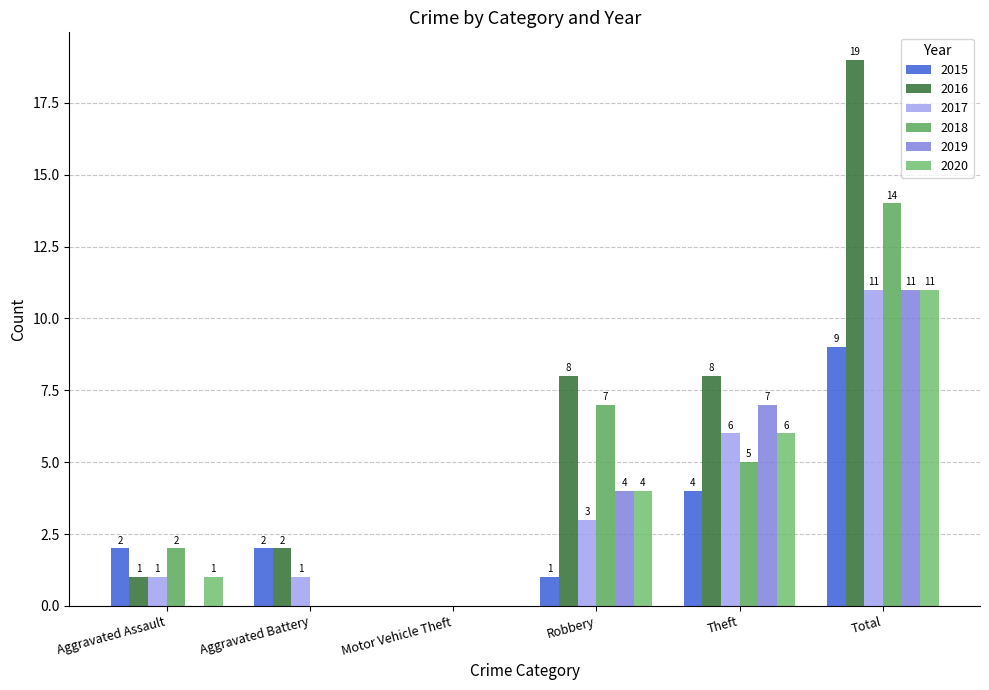

At which label does 2015 first exceed 2?

Theft